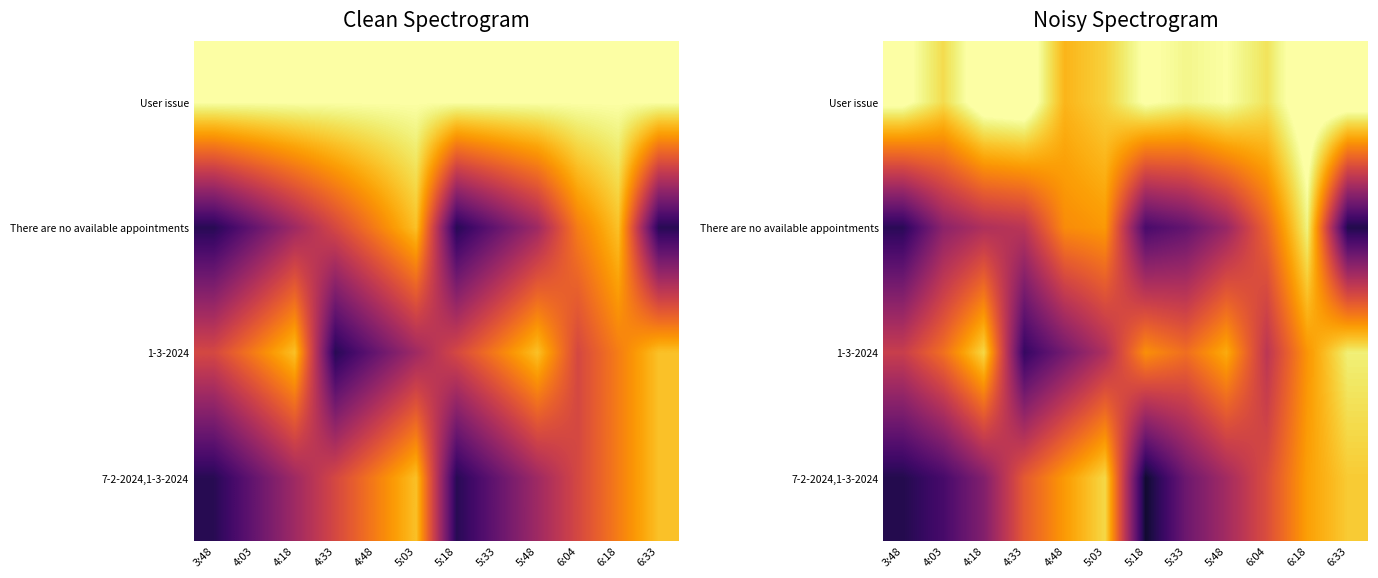

What is the minimum value for 7-2-2024,1-3-2024?

1.6